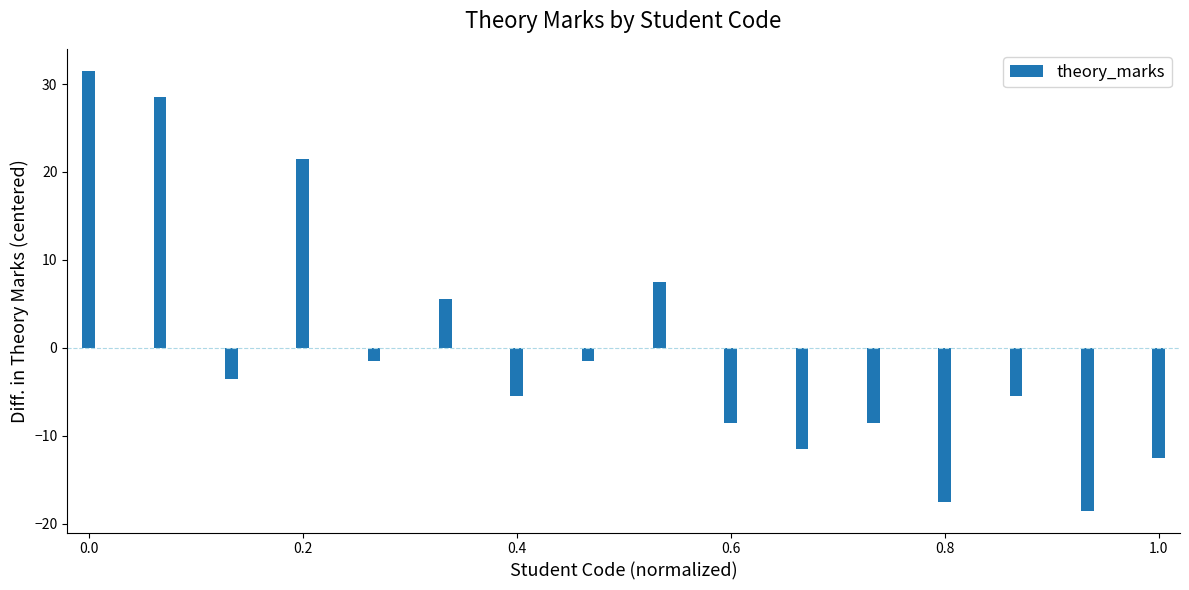

What is the difference between the second highest and minimum values?

47.0